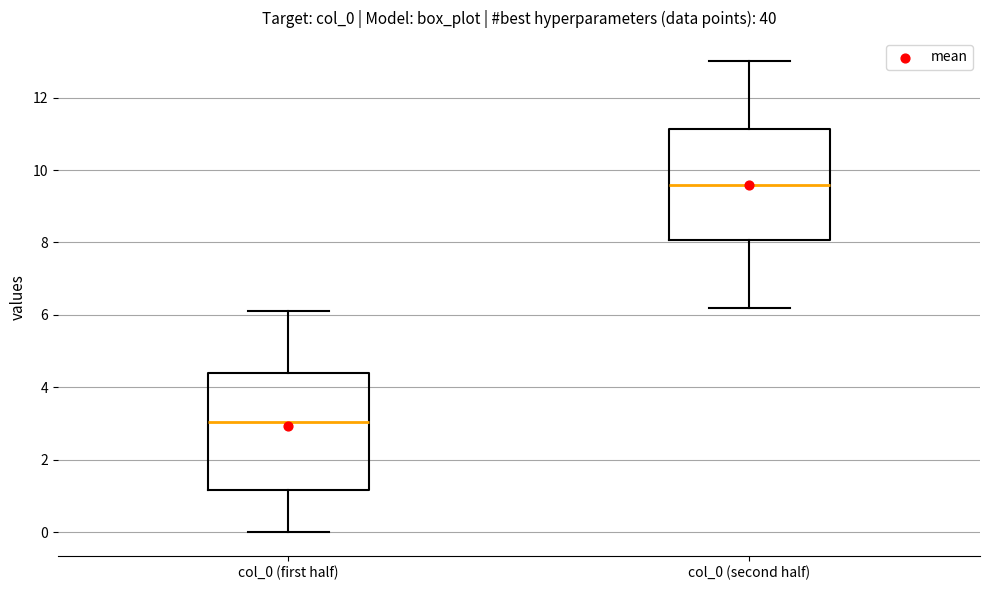

Reading left to right, read every box against the y-axis: the position of its median line, the range the box covers, and the ends of its whiskers. The values are not printed on the chart, so give them approximately, as read against the axis.

col_0 (first half): median 3.0, box 1.2 to 4.4, whiskers 0.0 to 6.2
col_0 (second half): median 9.6, box 8.0 to 11.2, whiskers 6.2 to 13.0